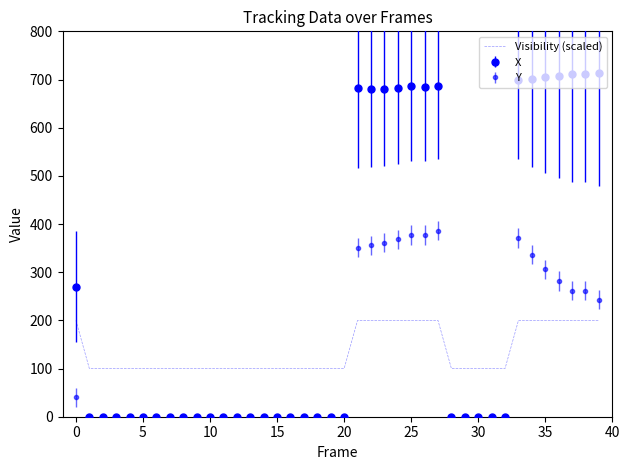

Reading left to right, extract all data points from this chart.

200	100	100	100	100	100	100	100	100	100	100	100	100	100	100	100	100	100	100	100	100	200	200	200	200	200	200	200	100	100	100	100	100	200	200	200	200	200	200	200